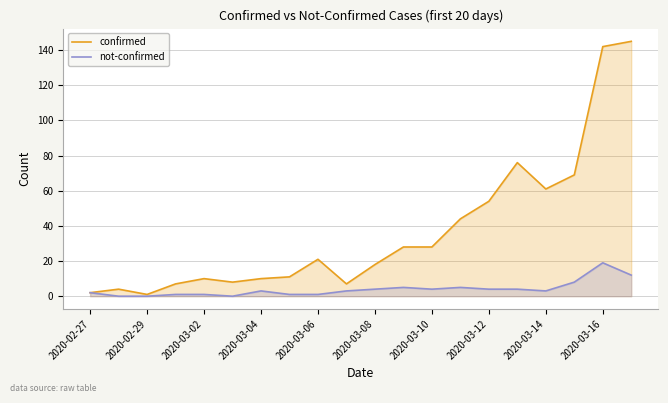

How many lines are shown in the chart?

2